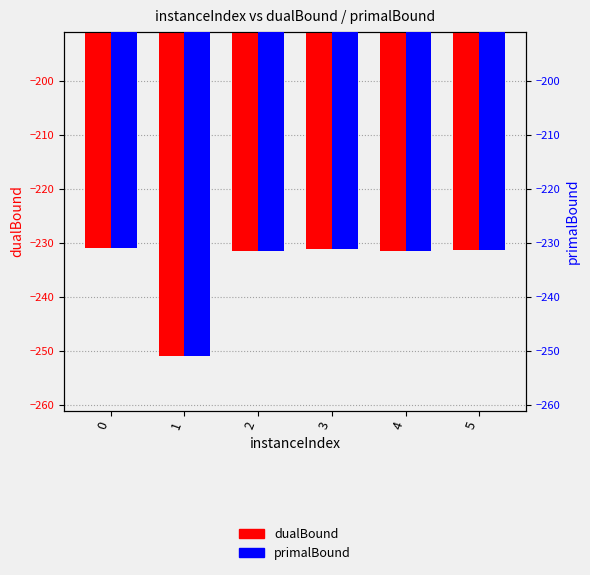

List the series in order of their peak value, highest first.

primalBound, dualBound